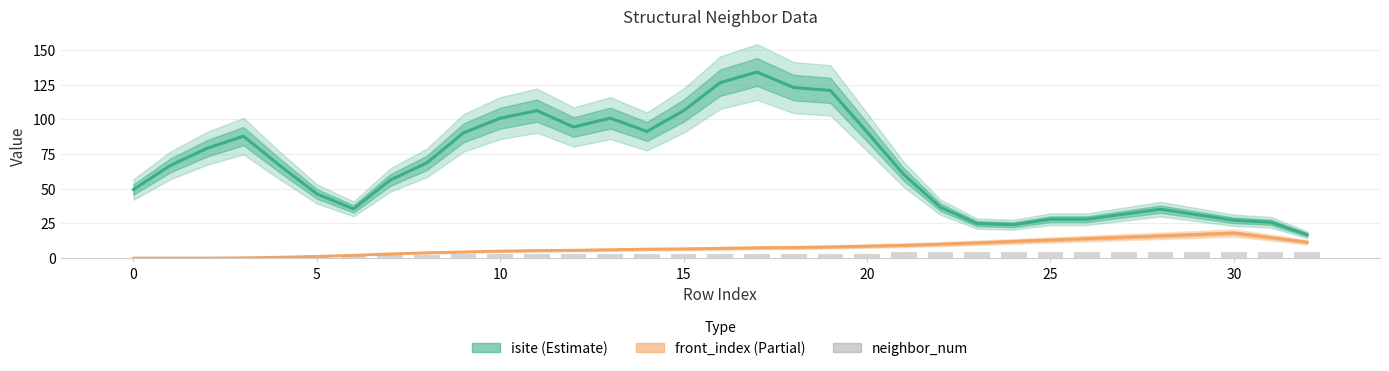

Reading left to right, what are all the values shown in this chart?

0	1	1	1	1	2	2	2	2	3	3	3	3	3	3	3	3	3	3	3	3	4	4	4	4	4	4	4	4	4	4	4	4